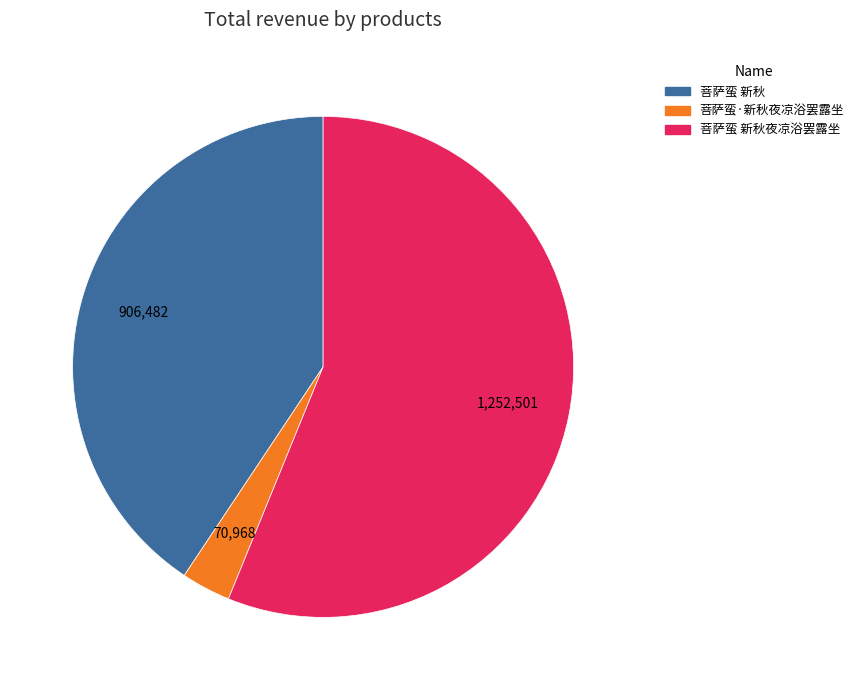

Is there a majority slice in this chart?

Yes